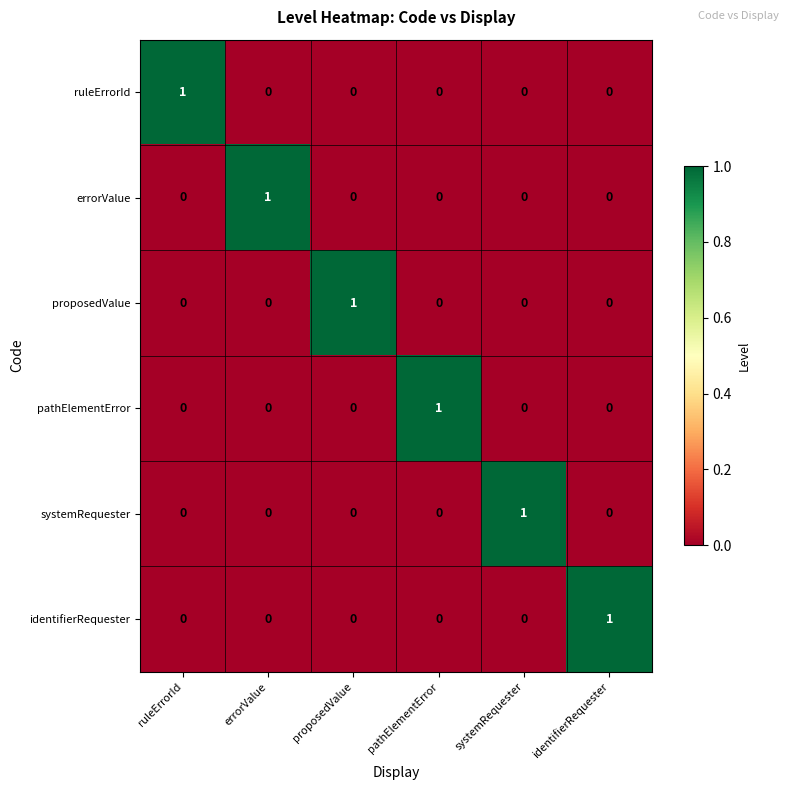

True or false: systemRequester has a value of 2 at systemRequester.

False